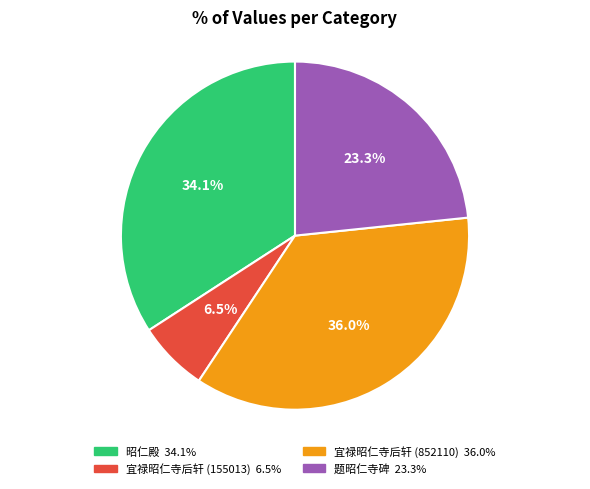

Do 题昭仁寺碑 and 昭仁殿 together represent more than half of the pie?

Yes